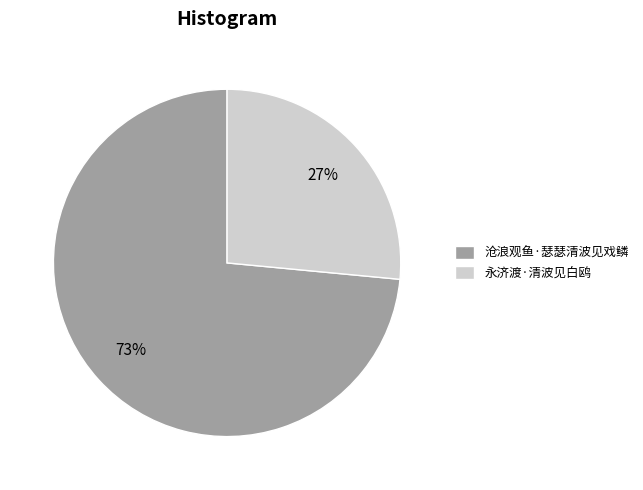

How many slices are in this pie chart?

2